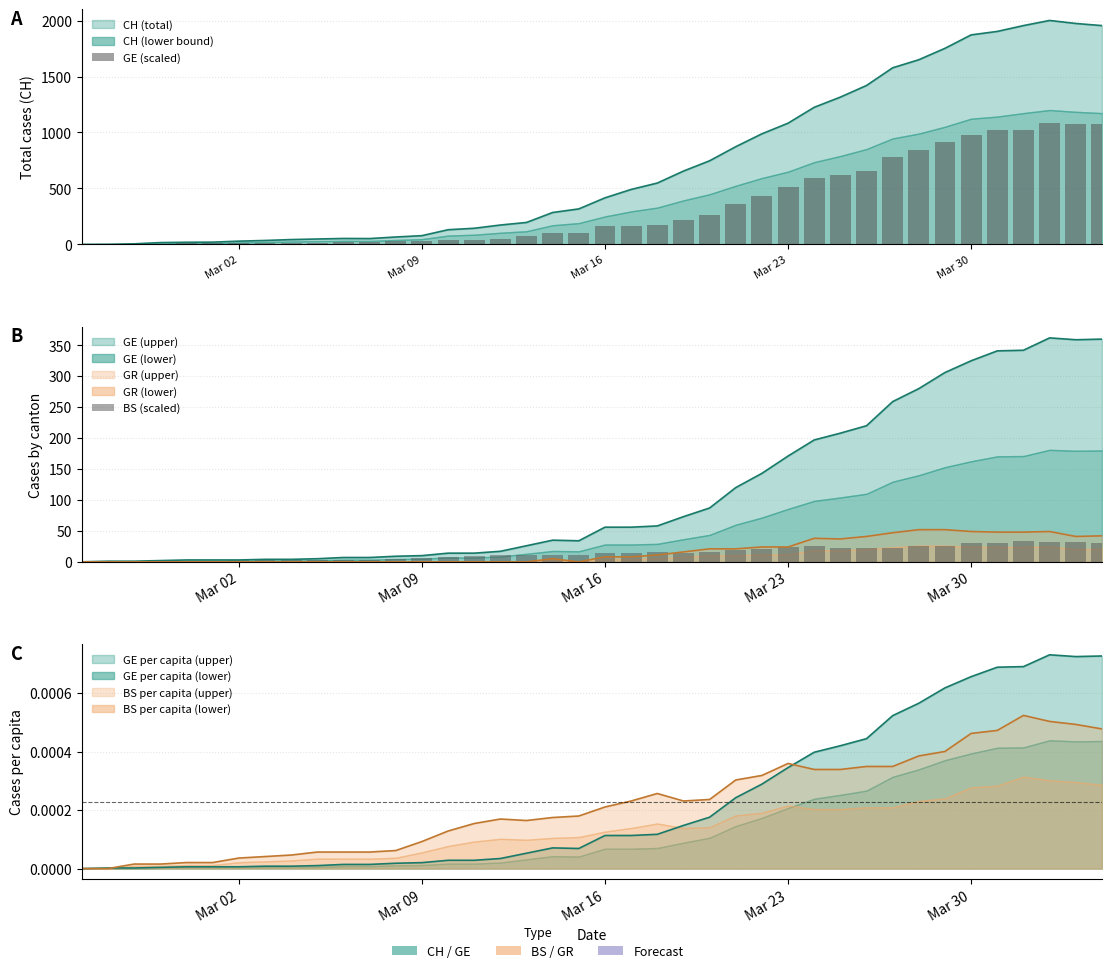

Count the number of categories in the chart.

40